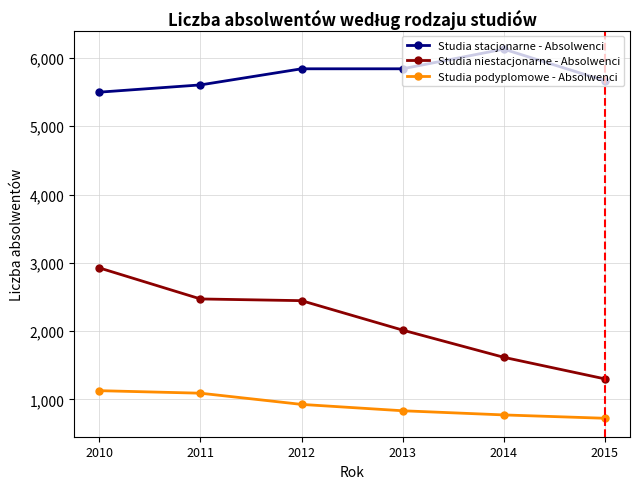

Where is Studia podyplomowe - Absolwenci nearest to the value 926?

2012